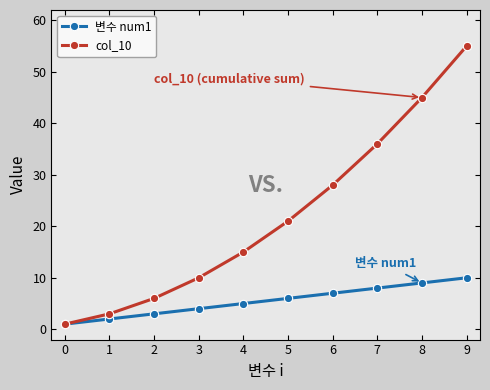

How many lines are shown in the chart?

2